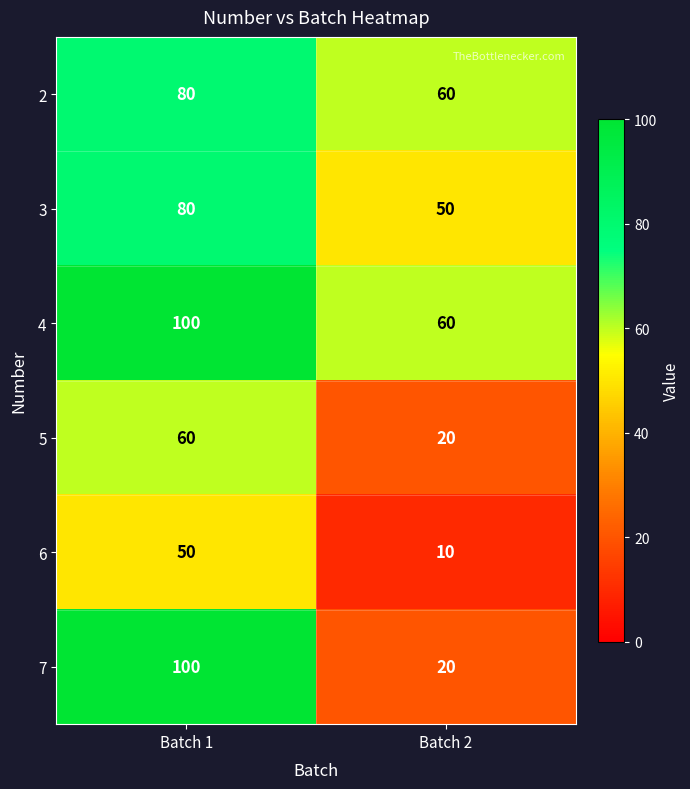

At which category does the chart reach its minimum across all series?

Batch 2